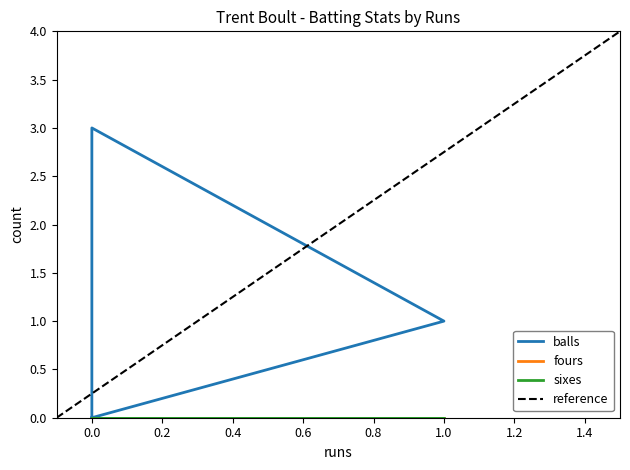

Is this an area chart (filled region under the line)?

No